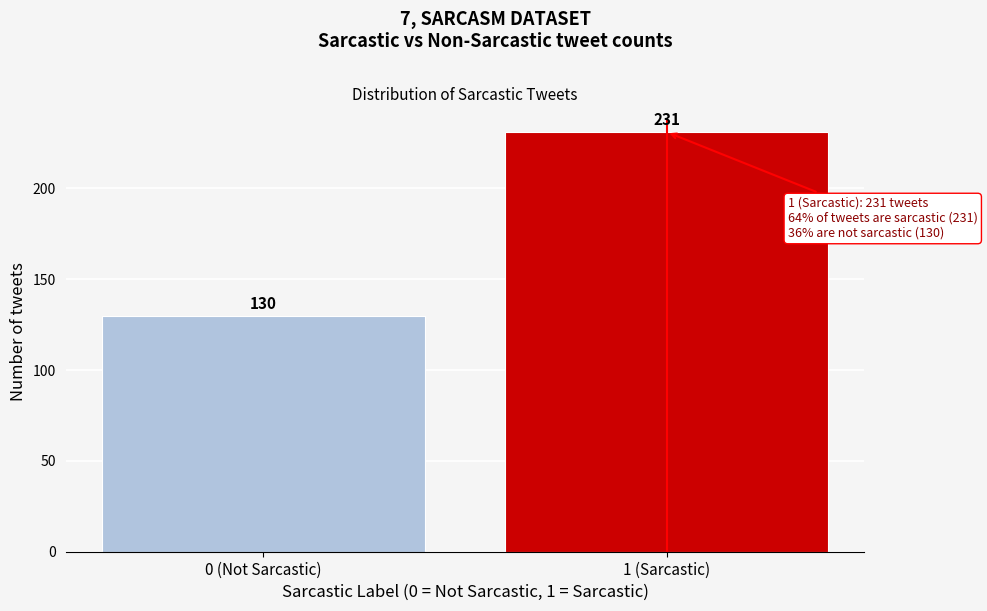

Reading left to right, transcribe all the data shown in this chart.

0 (Not Sarcastic)=130	1 (Sarcastic)=231